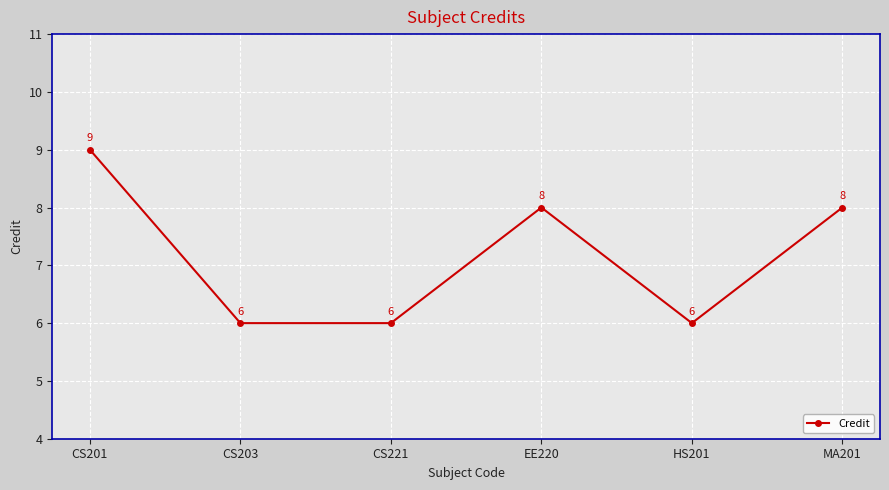

The value at CS201 is 9. True or false?

True